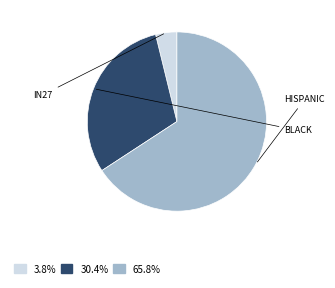

Is there a majority slice in this chart?

Yes